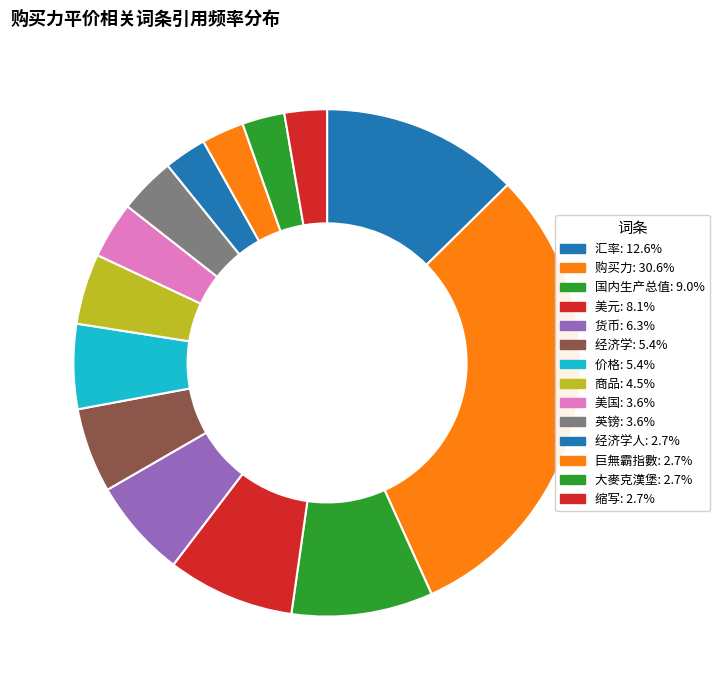

How many slices are in this pie chart?

14